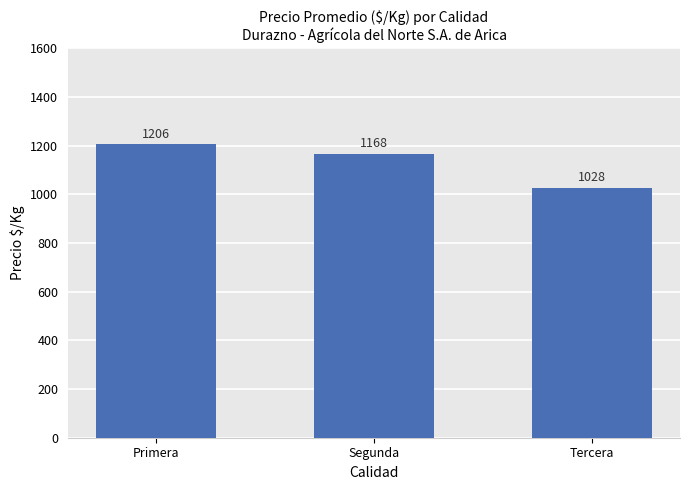

Which category has the highest value across all series?

Primera